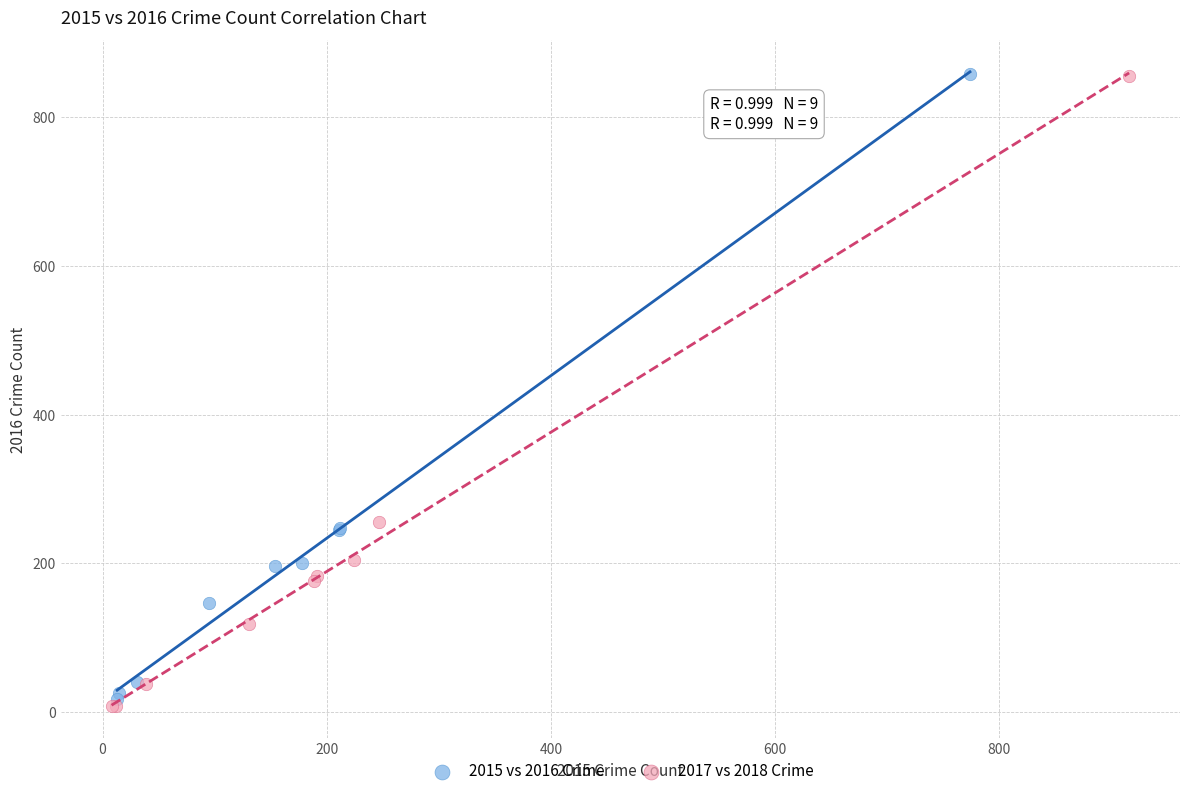

Which series has the largest Y range (max minus min)?

2017 vs 2018 Crime